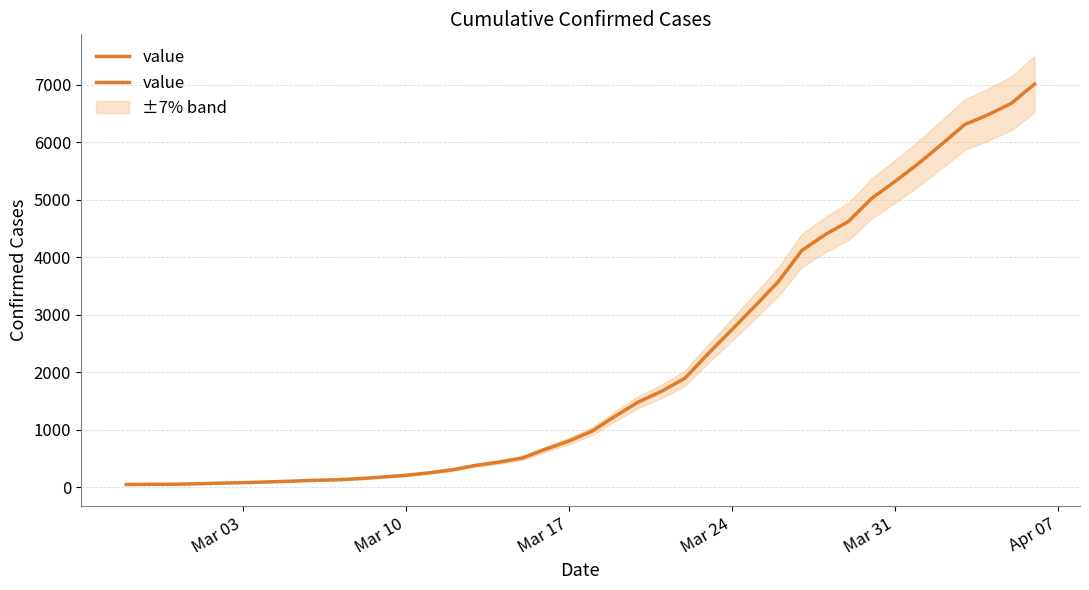

Reading left to right, what are all the values shown in this chart?

48	51	52	60	71	79	92	104	120	129	149	178	207	251	304	380	437	508	661	802	975	1237	1485	1671	1899	2328	2738	3151	3576	4114	4390	4618	5021	5314	5623	5960	6306	6476	6674	7011